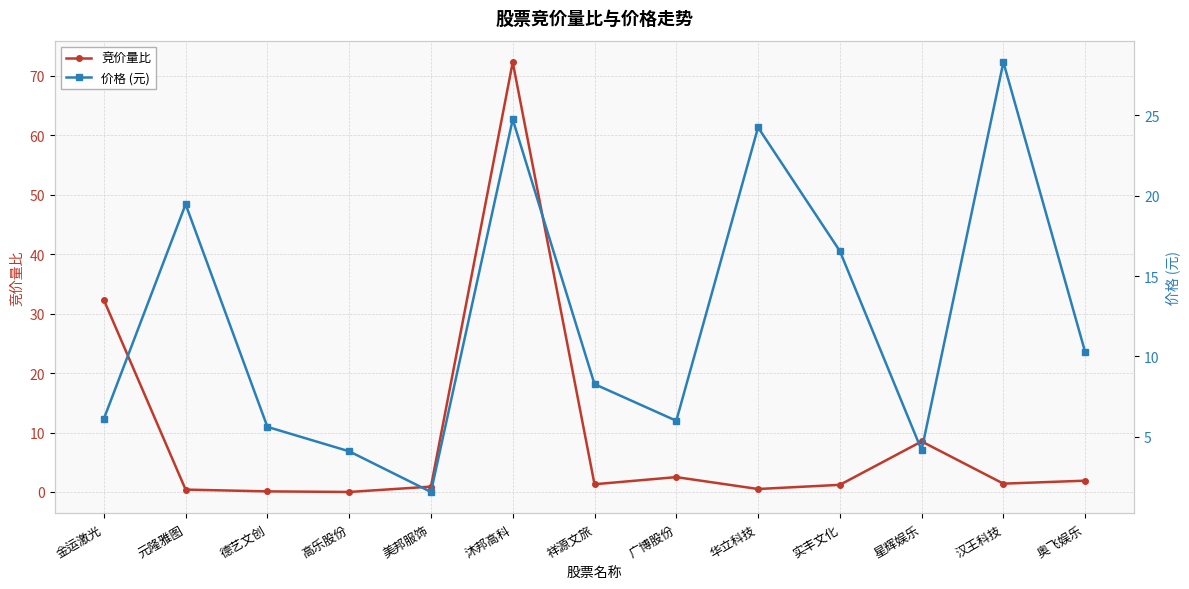

List the labels in order of 价格 (元) value, largest first.

汉王科技, 沐邦高科, 华立科技, 元隆雅图, 实丰文化, 奥飞娱乐, 祥源文旅, 金运激光, 广博股份, 德艺文创, 星辉娱乐, 高乐股份, 美邦服饰